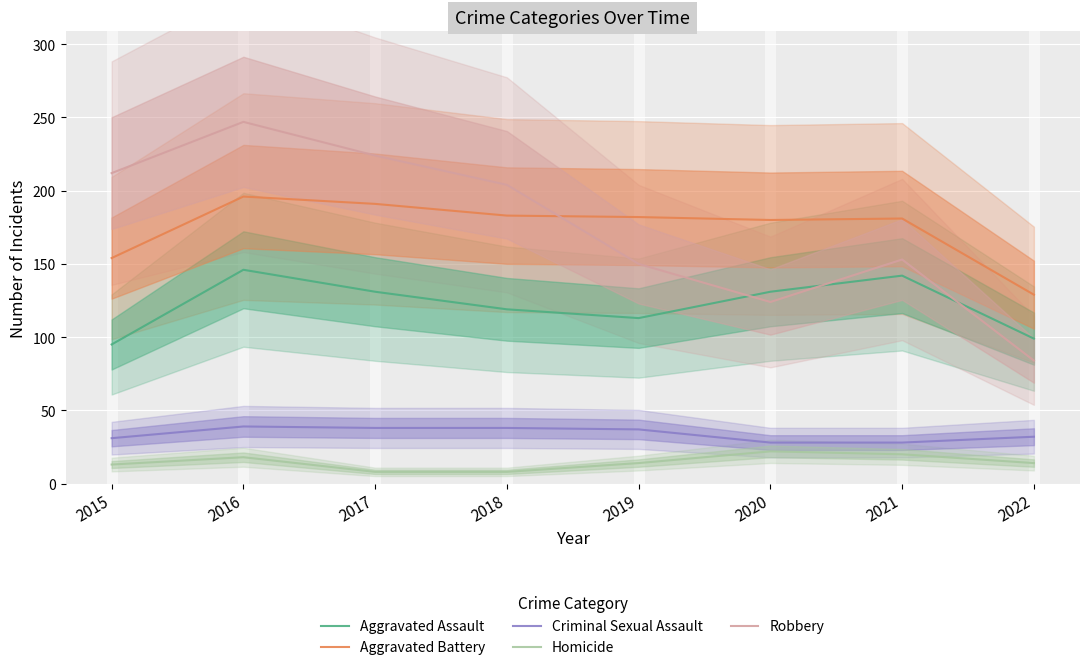

Which category has the lowest value in the Homicide series?

2017